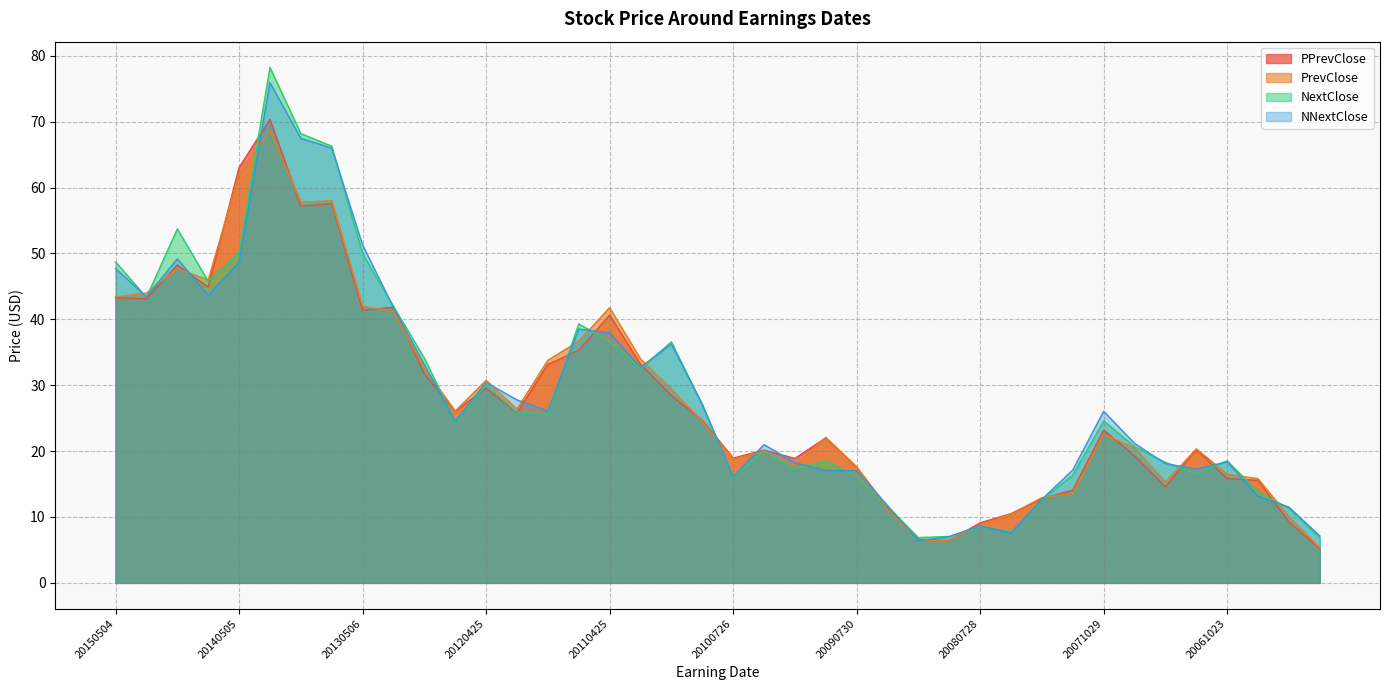

Is it true that PrevClose equals 32.6 at 20121101?

True